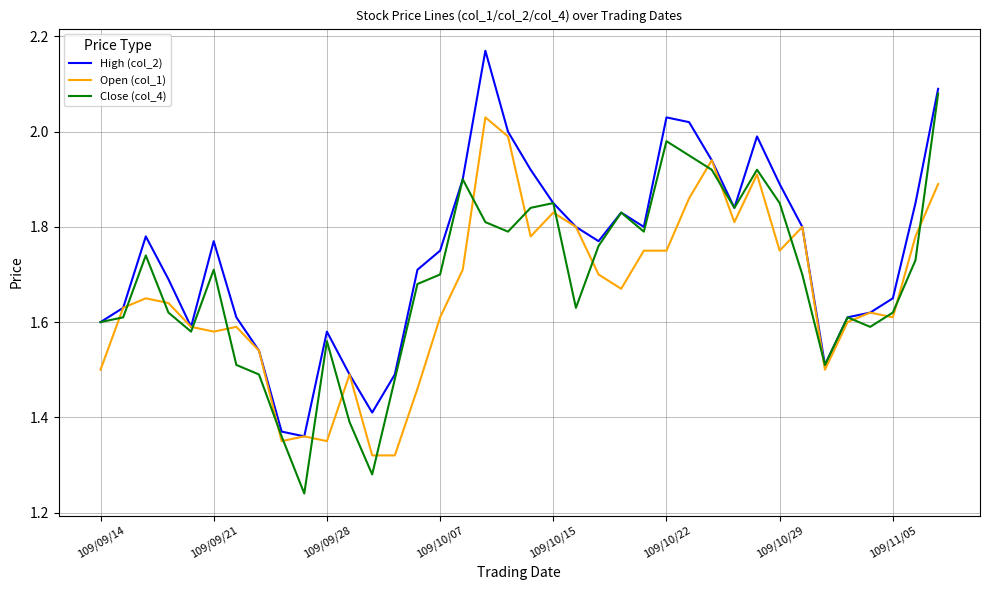

How many categories are shown in the chart?

38